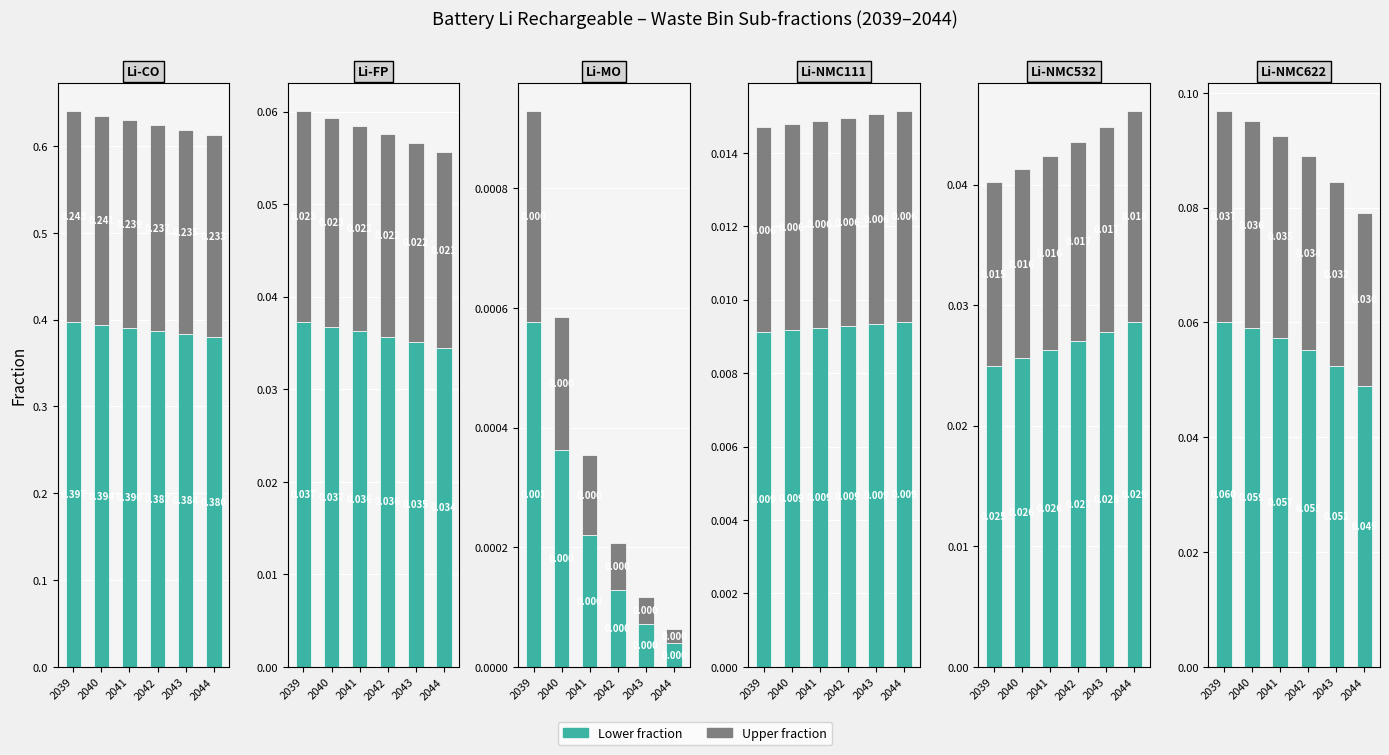

How many top values are between 0 and 1?

6